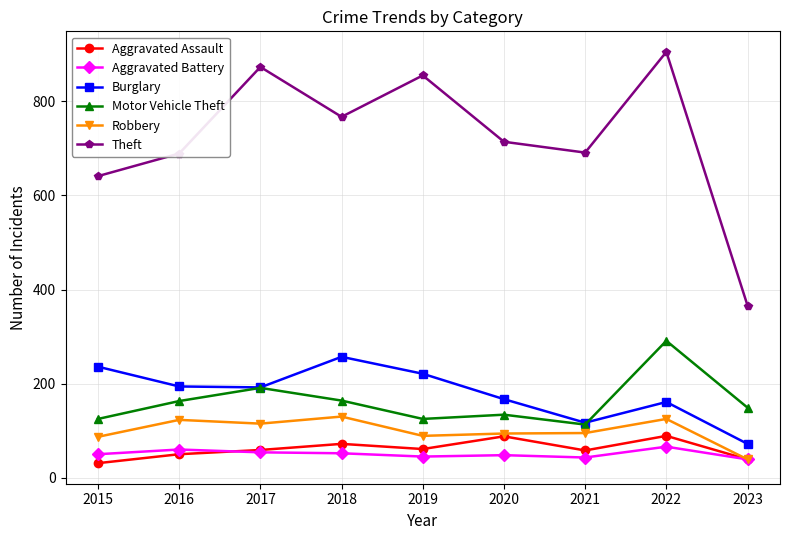

True or false: Aggravated Battery has a value of 60 at 2016.

True